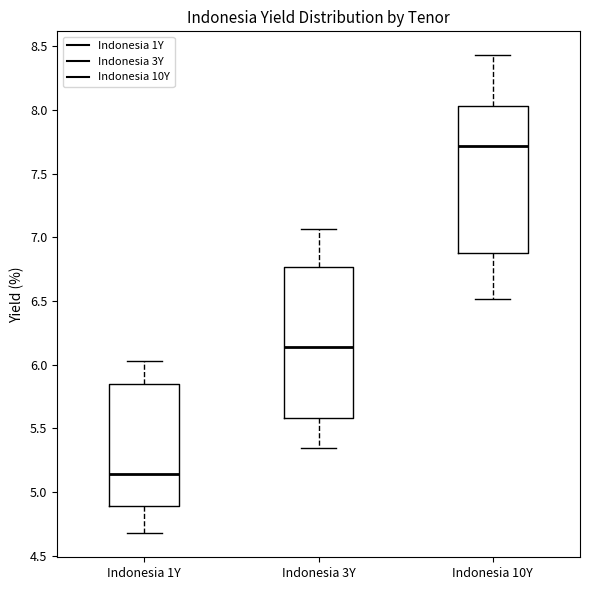

Where is the lower edge of the box for Indonesia 1Y on the y-axis? The values are not printed on the chart, so give them approximately, as read against the axis.

4.90